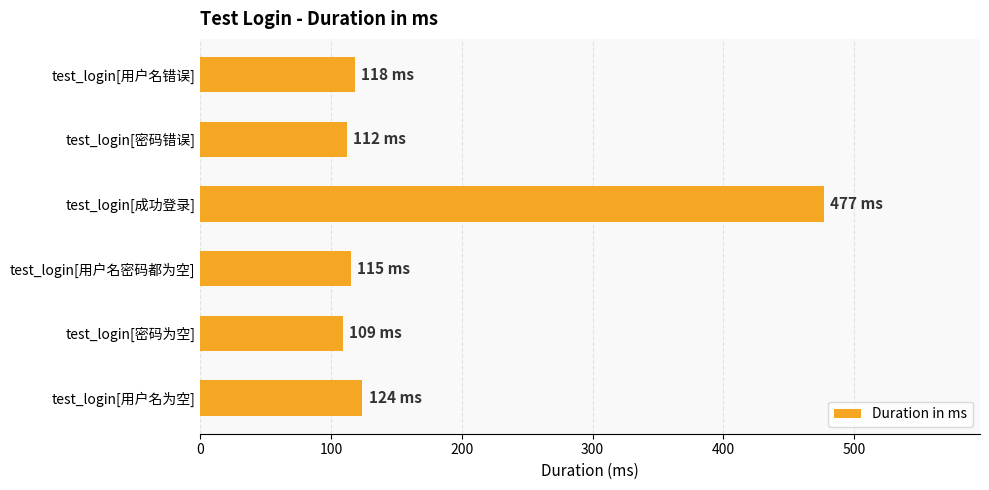

How many data points does each series have?

6